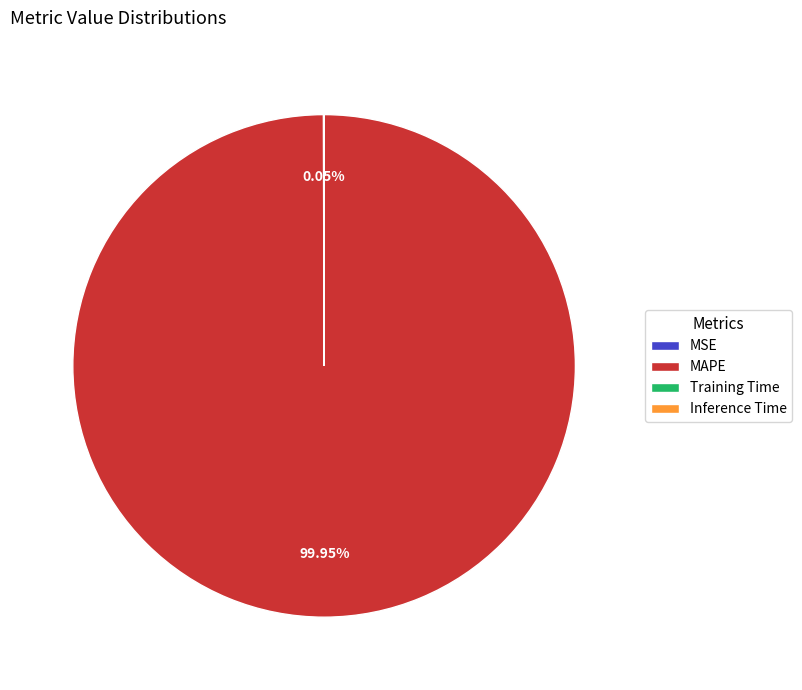

Which slice represents more than half of the pie?

MAPE